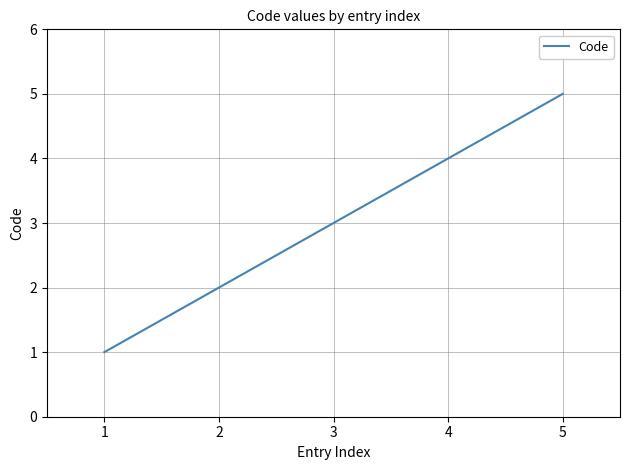

The value at 4 is 4. True or false?

True